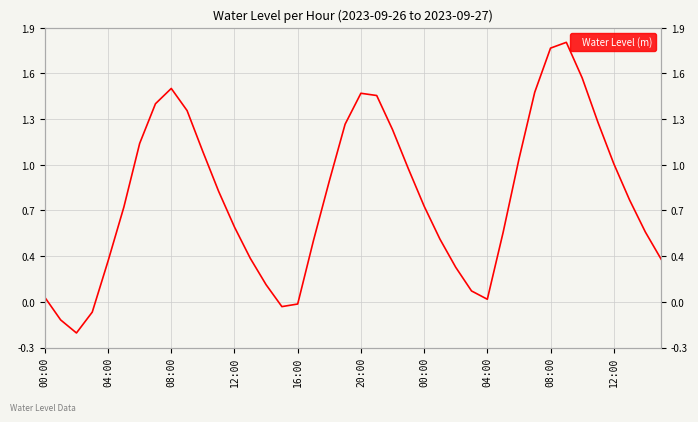

Reading left to right, what are all the values shown in this chart?

0.1	-0.1	-0.2	-0.0	0.3	0.7	1.1	1.4	1.5	1.4	1.1	0.8	0.6	0.3	0.2	0.0	0.0	0.5	0.9	1.3	1.5	1.5	1.2	1.0	0.7	0.5	0.3	0.1	0.1	0.5	1.0	1.5	1.8	1.8	1.6	1.3	1.0	0.7	0.5	0.3